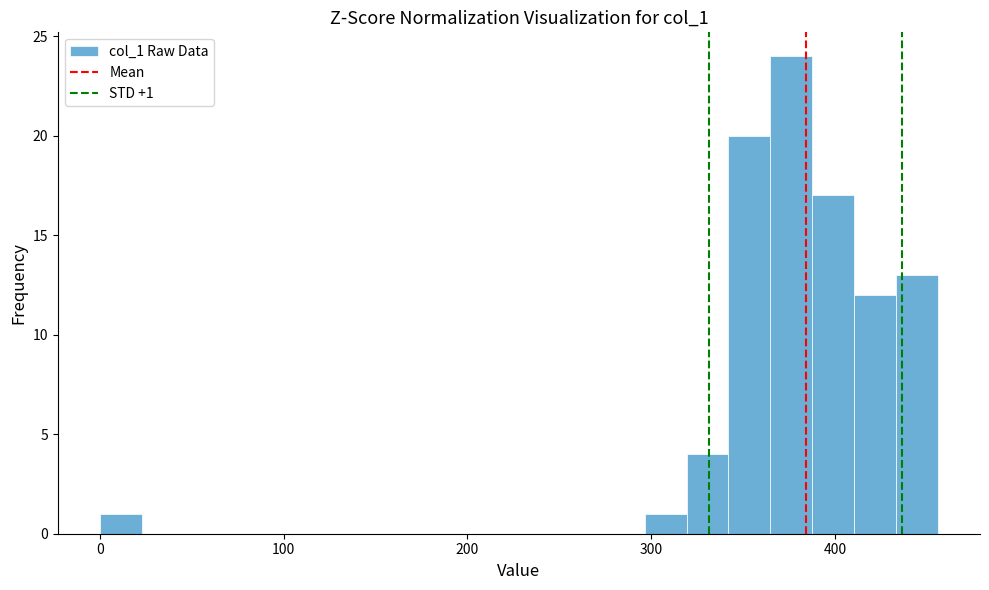

Read against the x-axis, roughly where is the centre of the tallest bar?

380